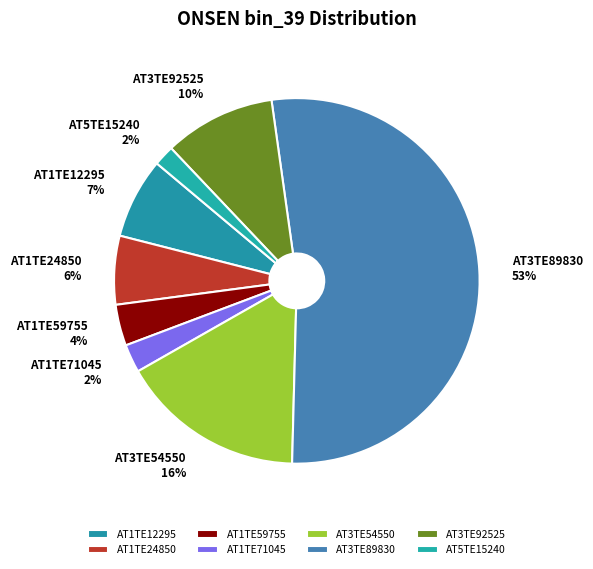

To the nearest percent, what is the difference between the largest and smallest slice percentages?

51%